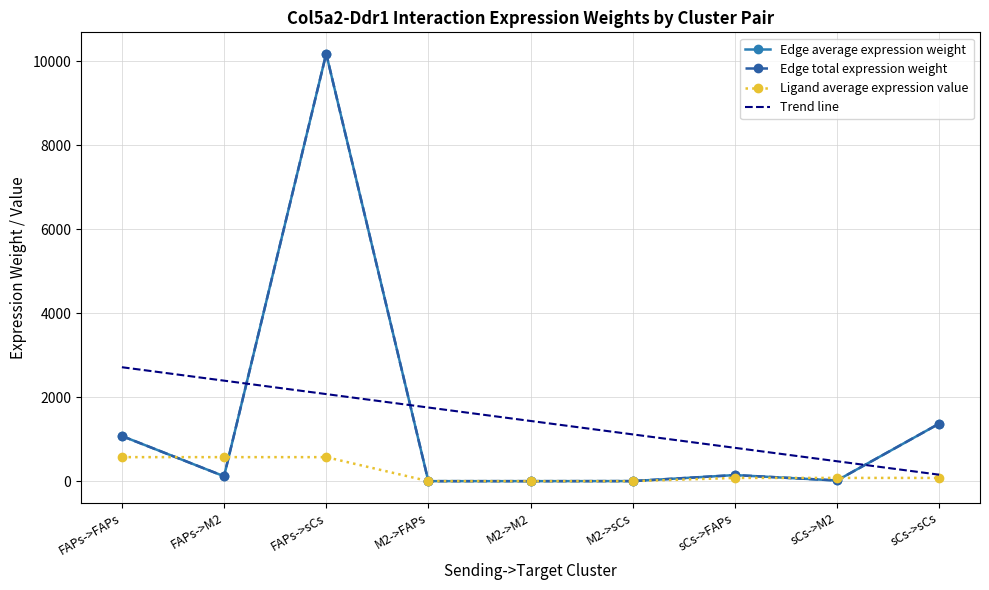

At which label is Edge average expression weight closest to 5089?

sCs->sCs